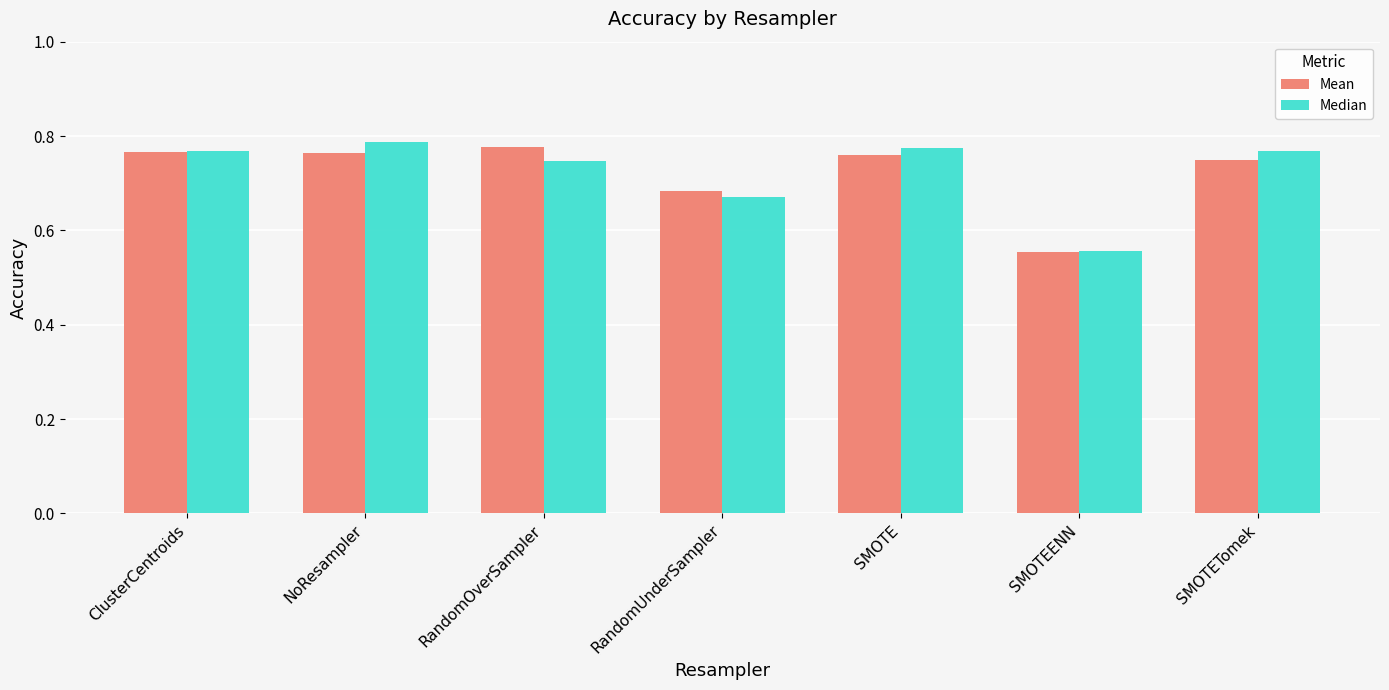

At which label is Mean closest to 0?

SMOTEENN